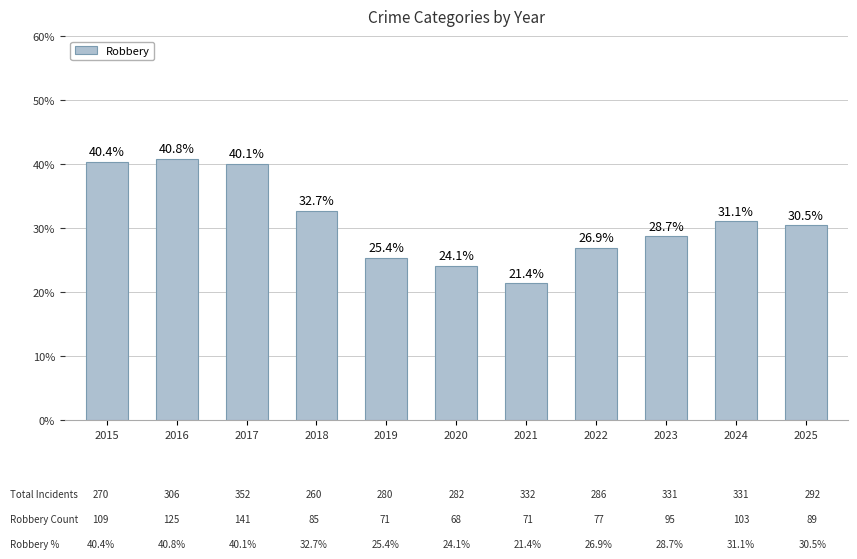

Is it true that the value at 2023 is 28.7?

True